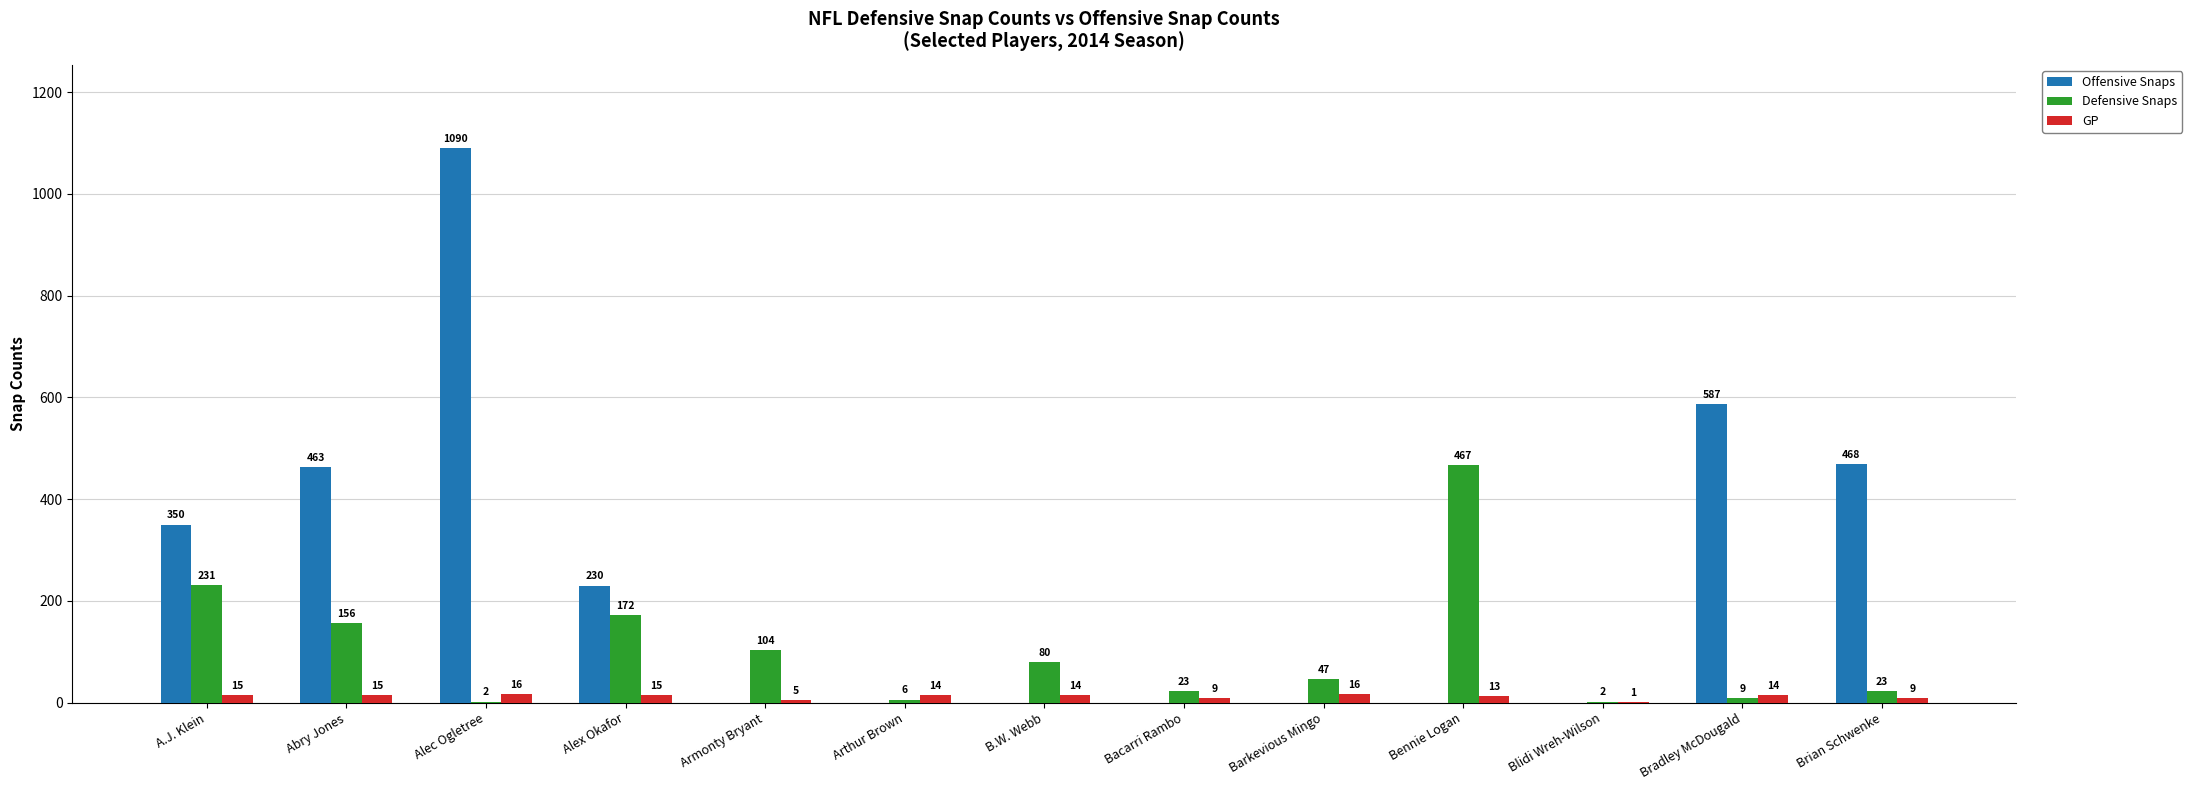

The Offensive Snaps series shows 407 at Barkevious Mingo. True or false?

False